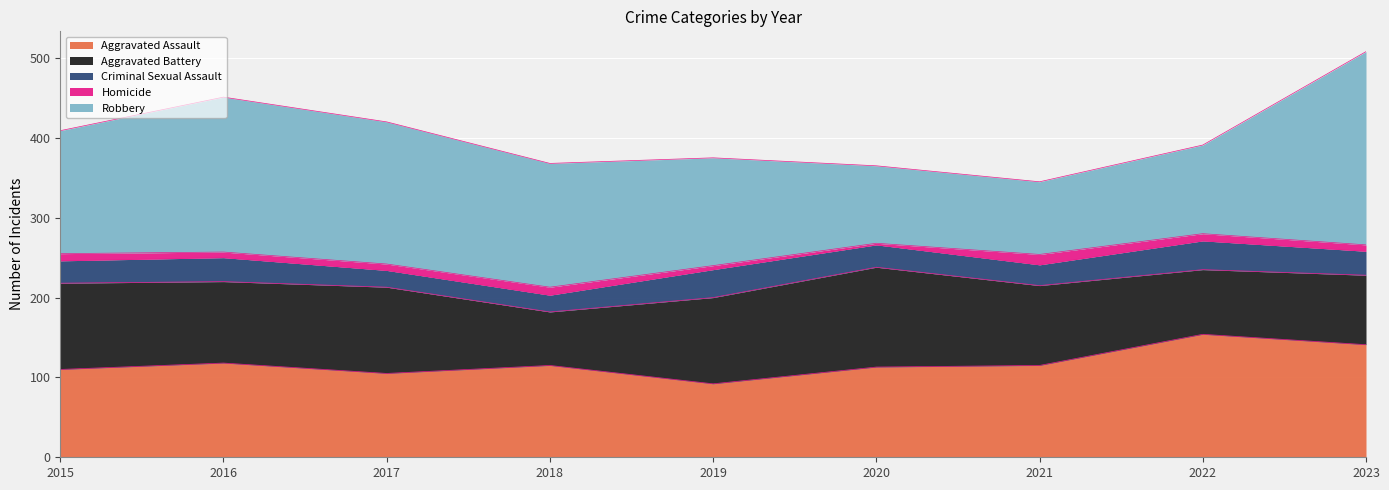

At which label does Aggravated Assault first exceed 115?

2016